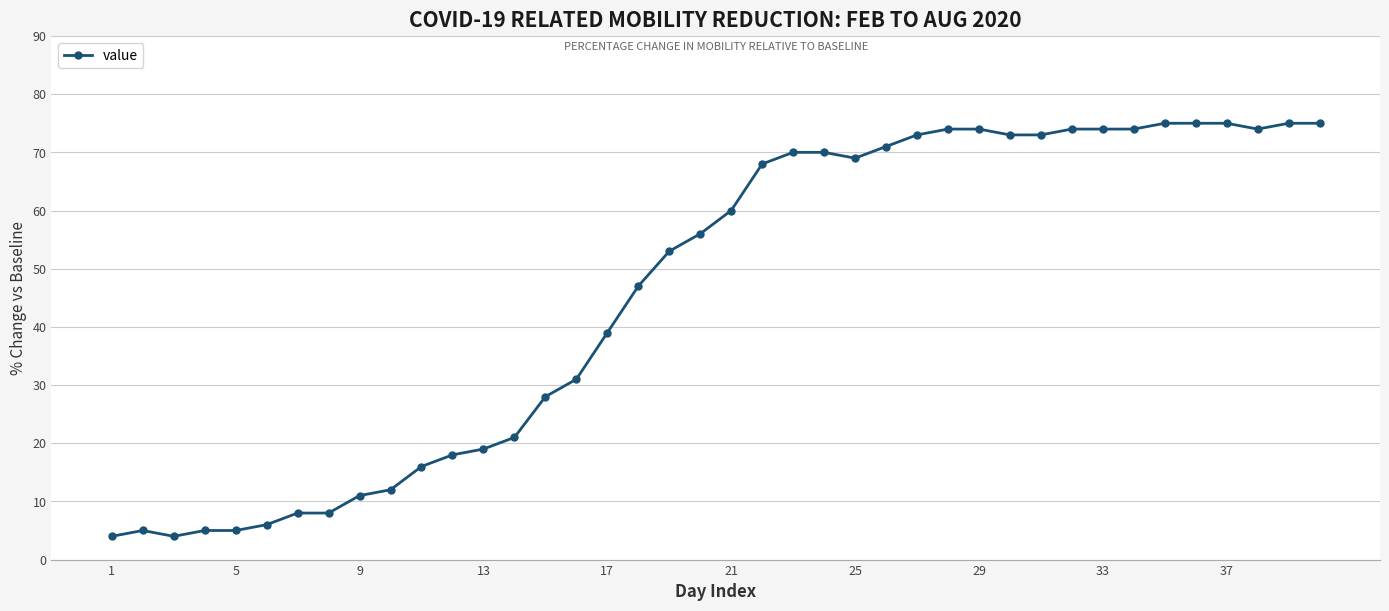

What is the maximum value shown in the chart?

75